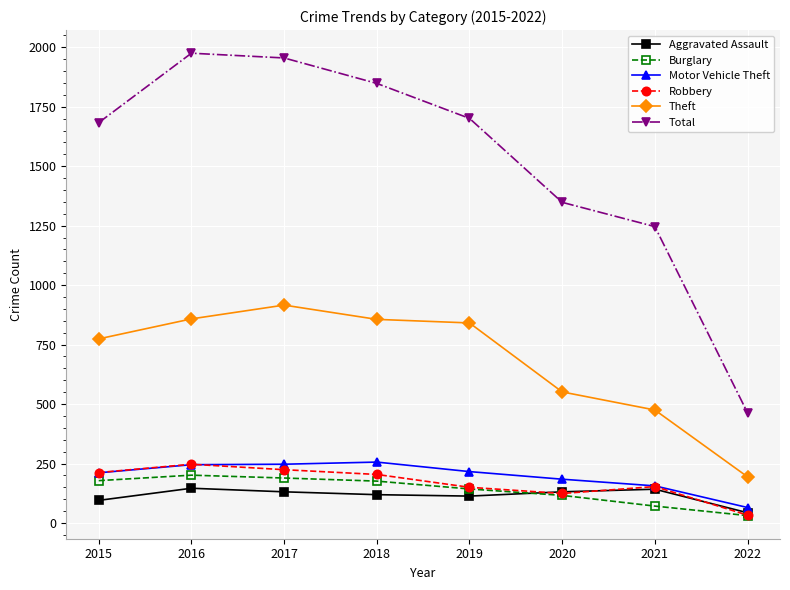

Where does the Robbery series first go above 204?

2015